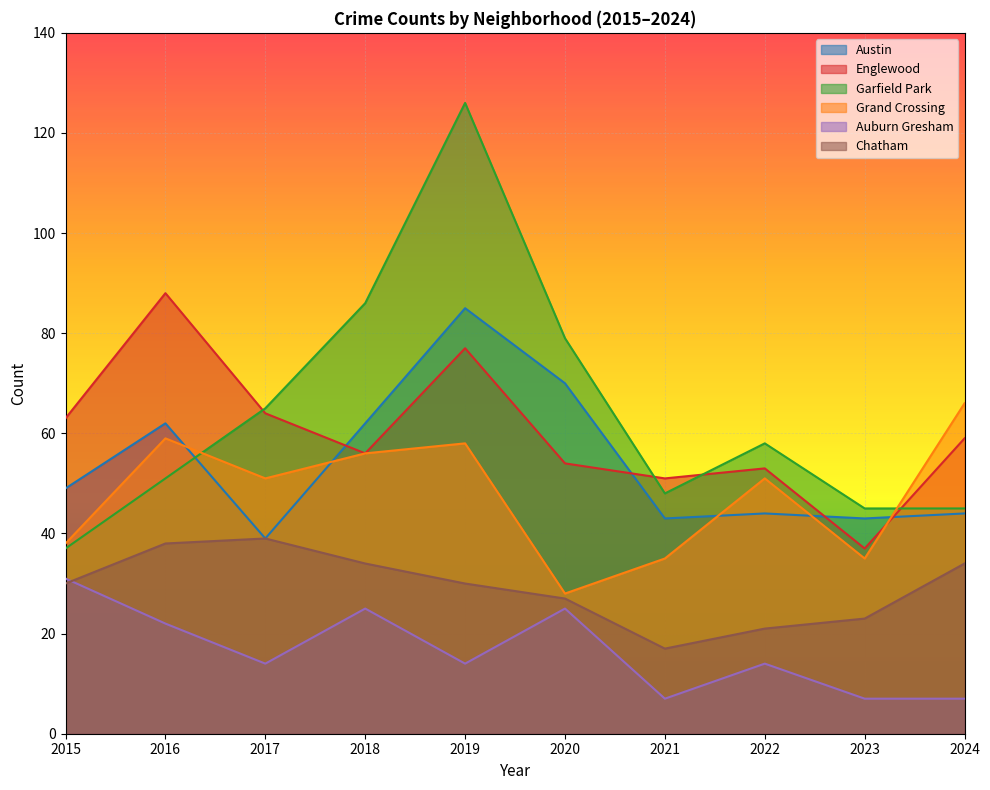

True or false: Auburn Gresham and Grand Crossing intersect in this chart.

False